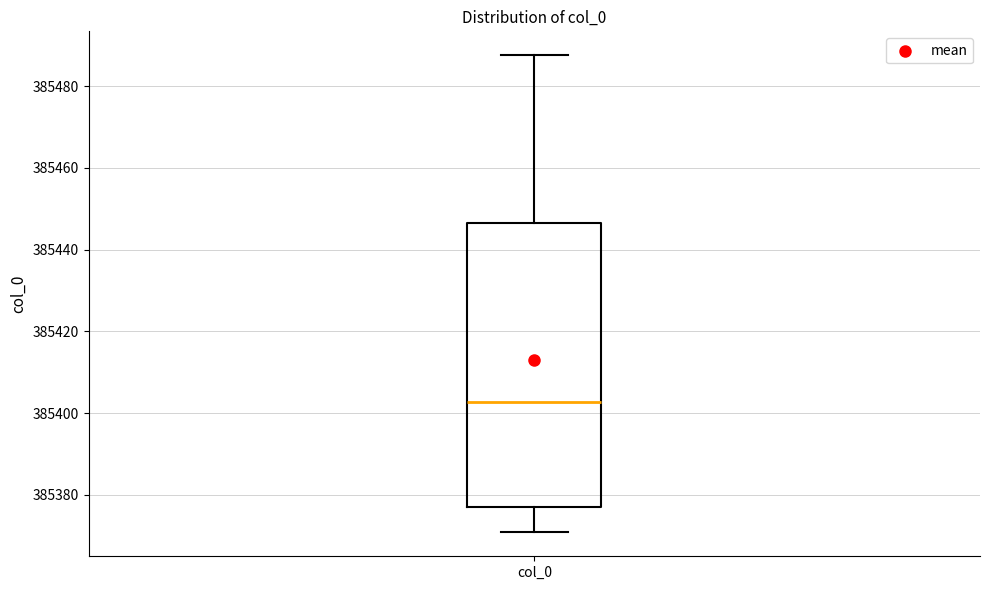

Read this box plot against the y-axis: the position of the median line, the range covered by the box, and the ends of both whiskers. The values are not printed on the chart, so give them approximately, as read against the axis.

median 385402, box 385378 to 385446, whiskers 385370 to 385488